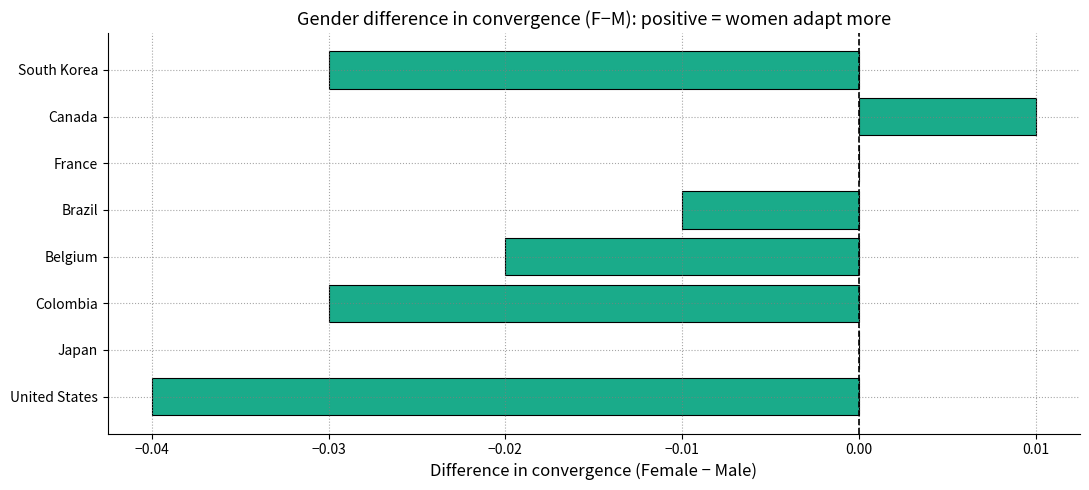

The chart shows a value of -0.0 at South Korea. True or false?

True